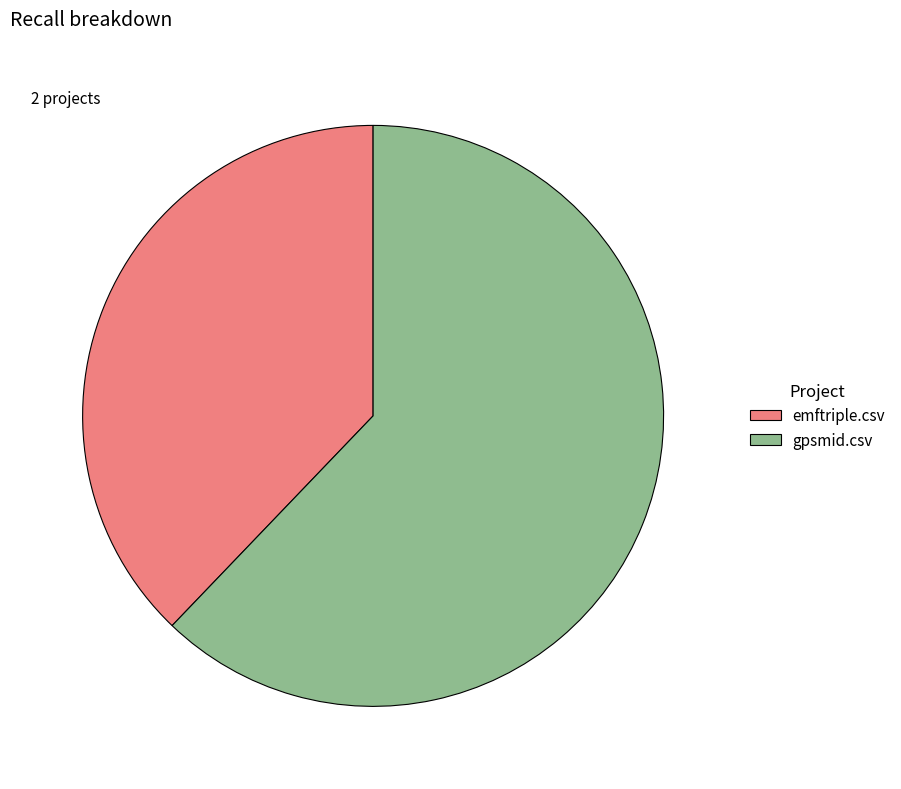

Which slice is the smallest?

emftriple.csv